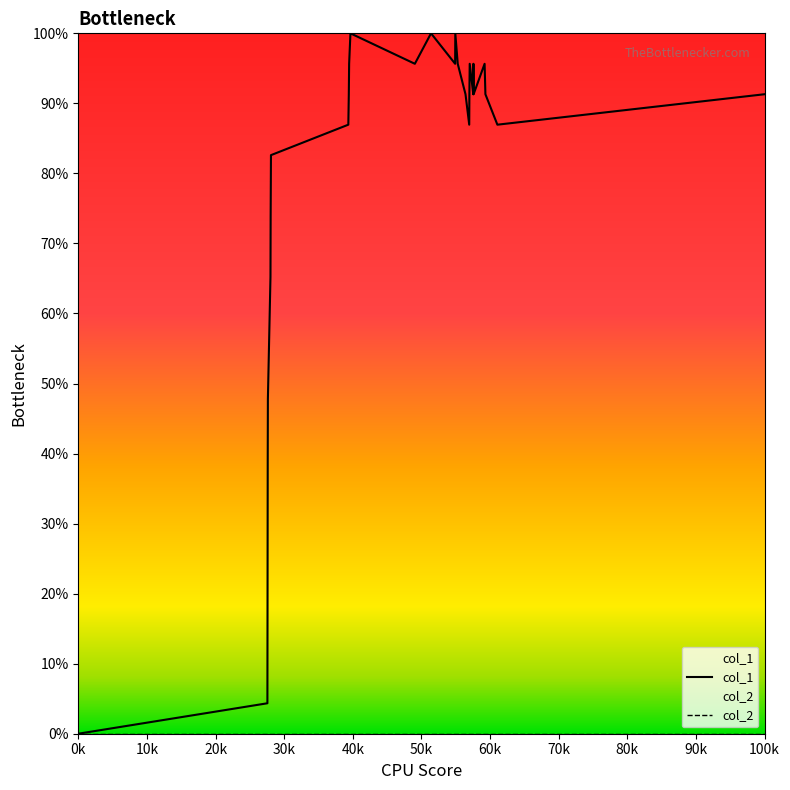

Which series has the largest total across all categories?

col_1